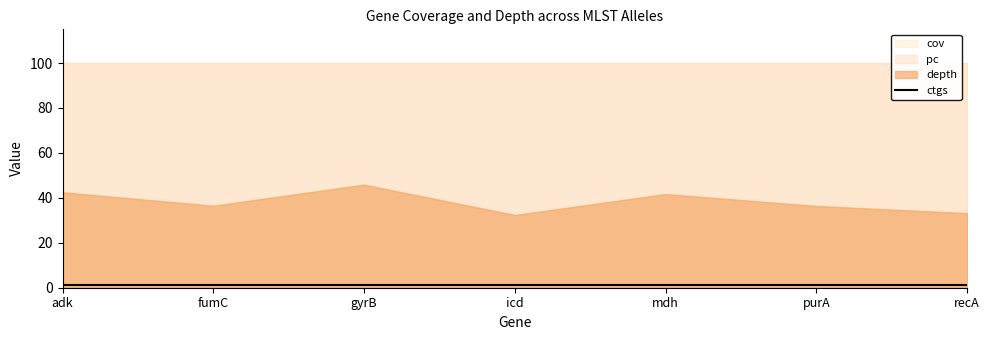

What is the label of the 1st point from the right?

recA